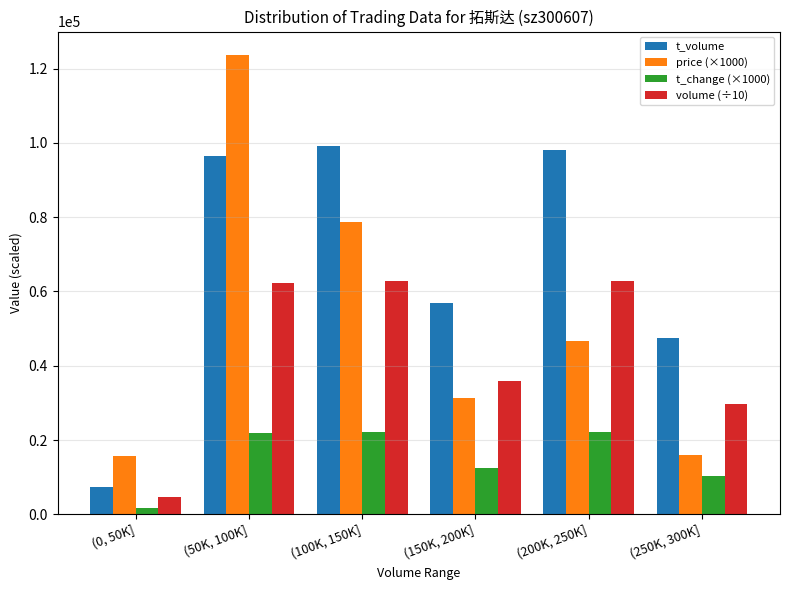

Rank the series by their maximum value, from lowest to highest.

t_change (×1000), volume (÷10), t_volume, price (×1000)